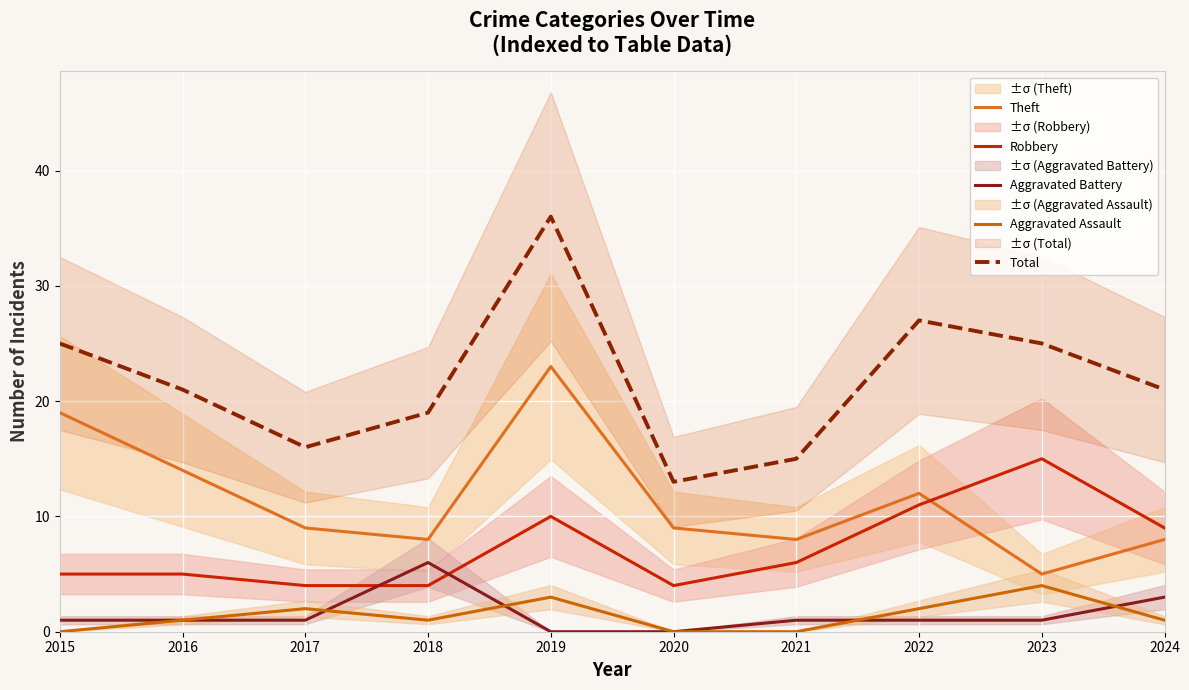

True or false: Aggravated Battery and Total intersect in this chart.

False